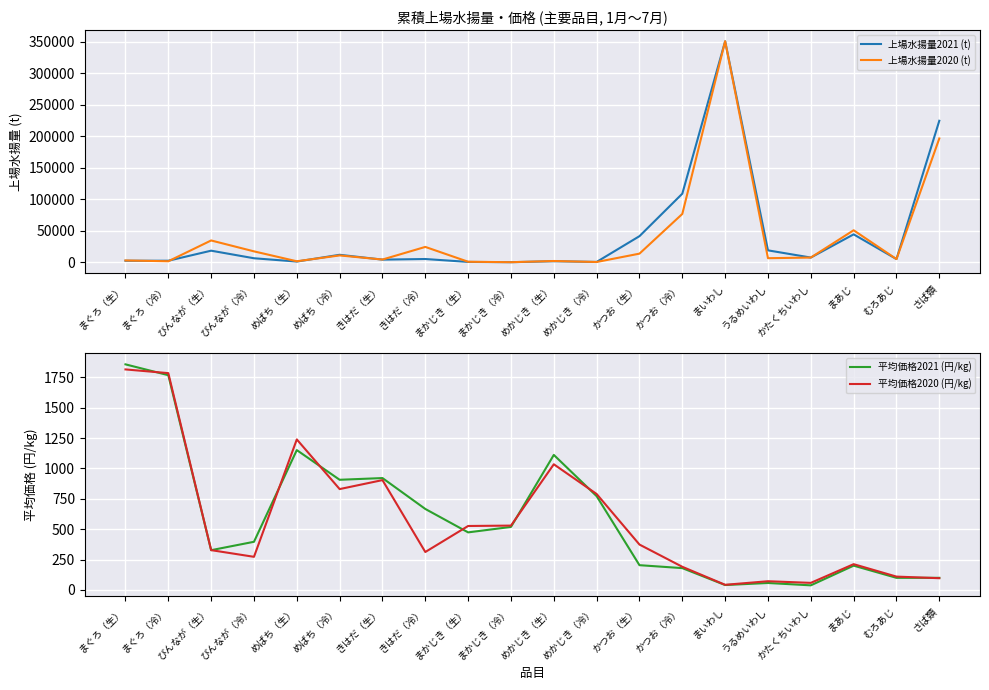

Rank the categories by 上場水揚量2021 (t) value from highest to lowest.

まいわし, さば類, かつお（冷）, まあじ, かつお（生）, うるめいわし, びんなが（生）, めばち（冷）, かたくちいわし, びんなが（冷）, きはだ（冷）, むろあじ, きはだ（生）, まぐろ（冷）, まぐろ（生）, めかじき（生）, めばち（生）, まかじき（生）, めかじき（冷）, まかじき（冷）